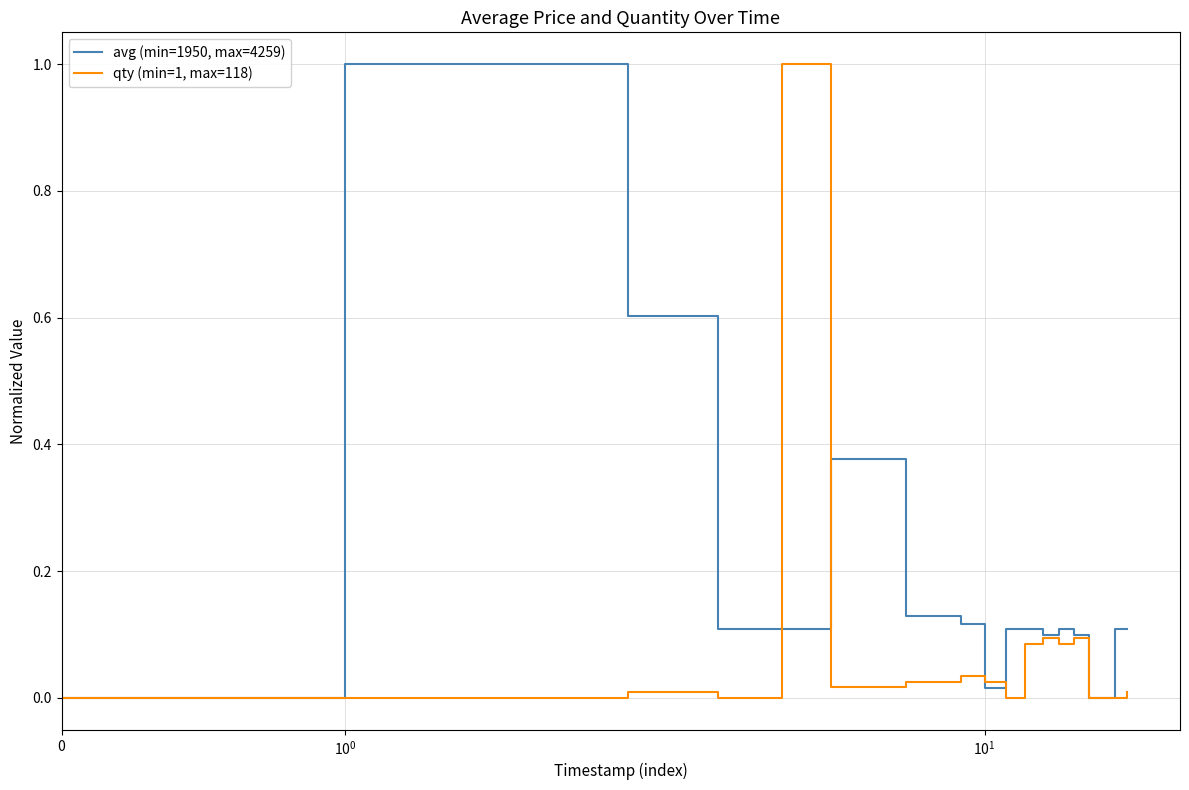

Is this an area chart (filled region under the line)?

No